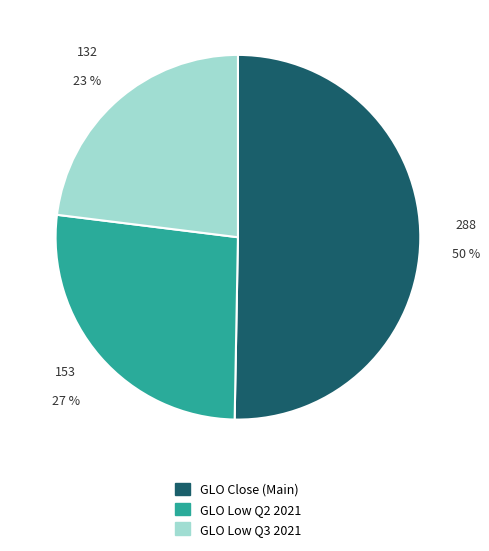

How many slices are in this pie chart?

3